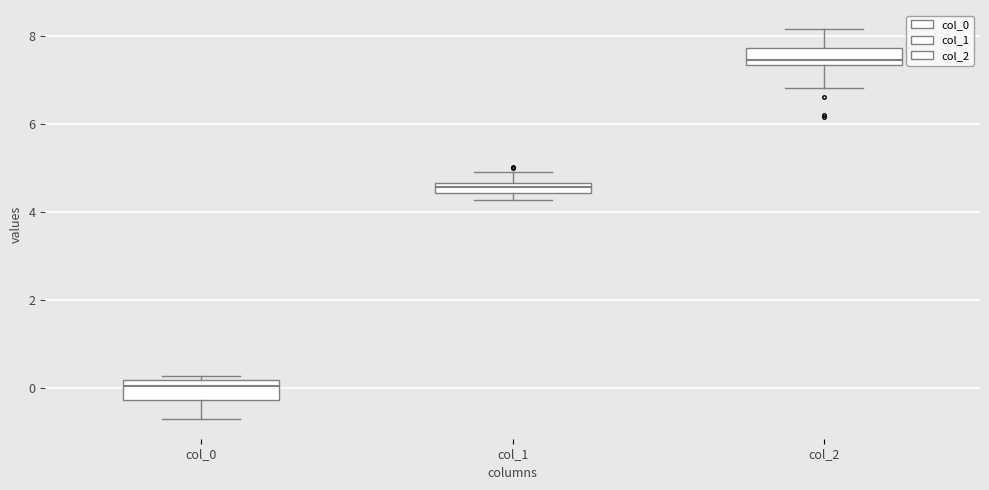

Where does the median line of the box for col_0 sit on the y-axis? The values are not printed on the chart, so give them approximately, as read against the axis.

0.0